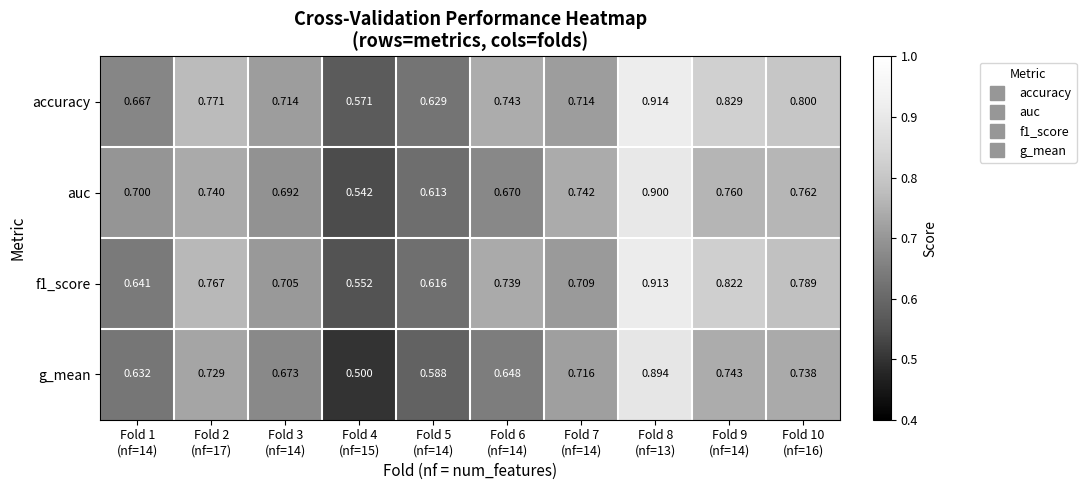

Which series has the largest range (max minus min)?

g_mean